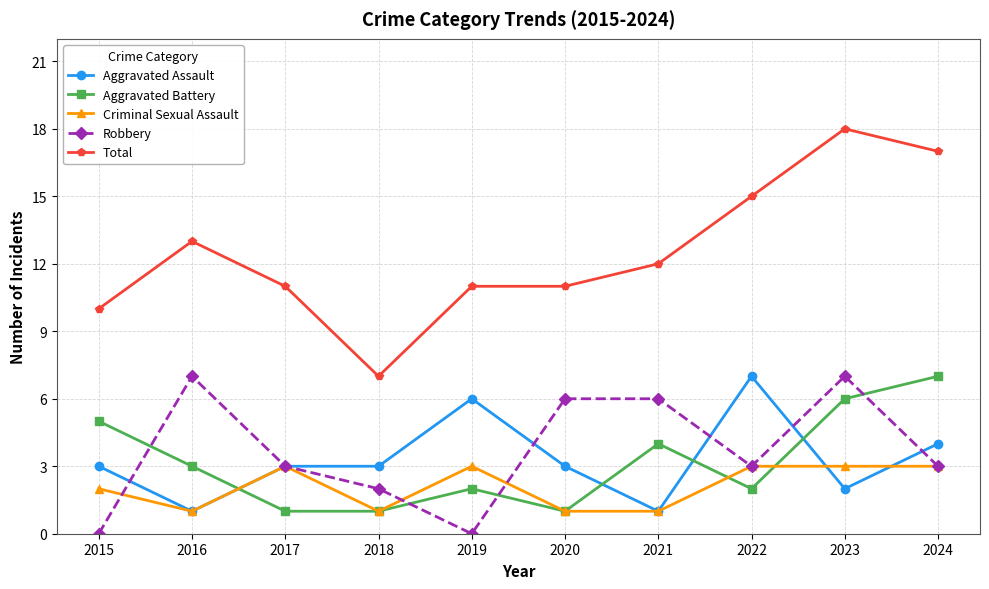

Reading left to right, transcribe all the data shown in this chart.

Aggravated Assault: 3	1	3	3	6	3	1	7	2	4
Aggravated Battery: 5	3	1	1	2	1	4	2	6	7
Criminal Sexual Assault: 2	1	3	1	3	1	1	3	3	3
Robbery: 0	7	3	2	0	6	6	3	7	3
Total: 10	13	11	7	11	11	12	15	18	17